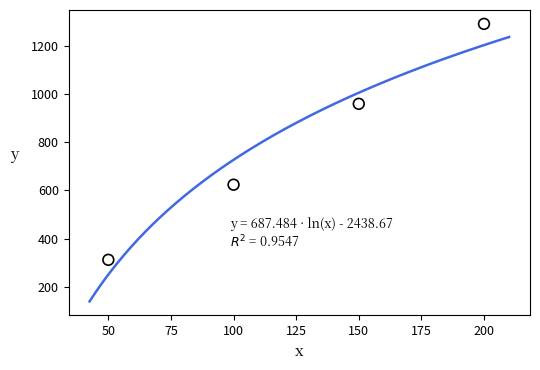

What is the average X value?

125